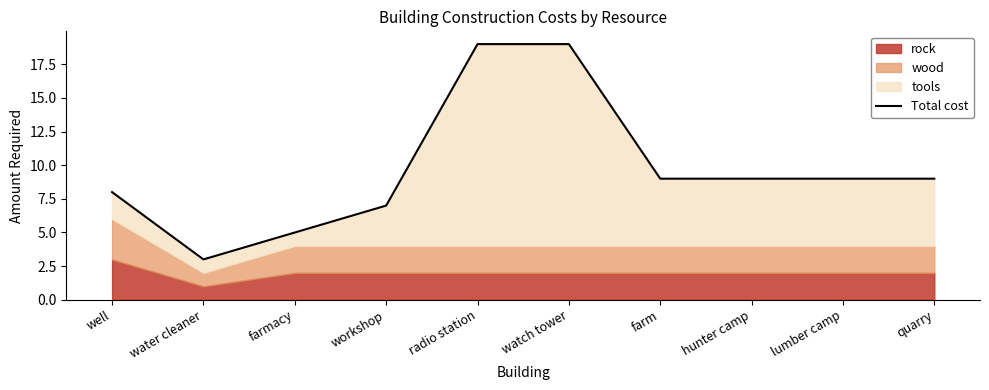

How many data points does each series have?

10